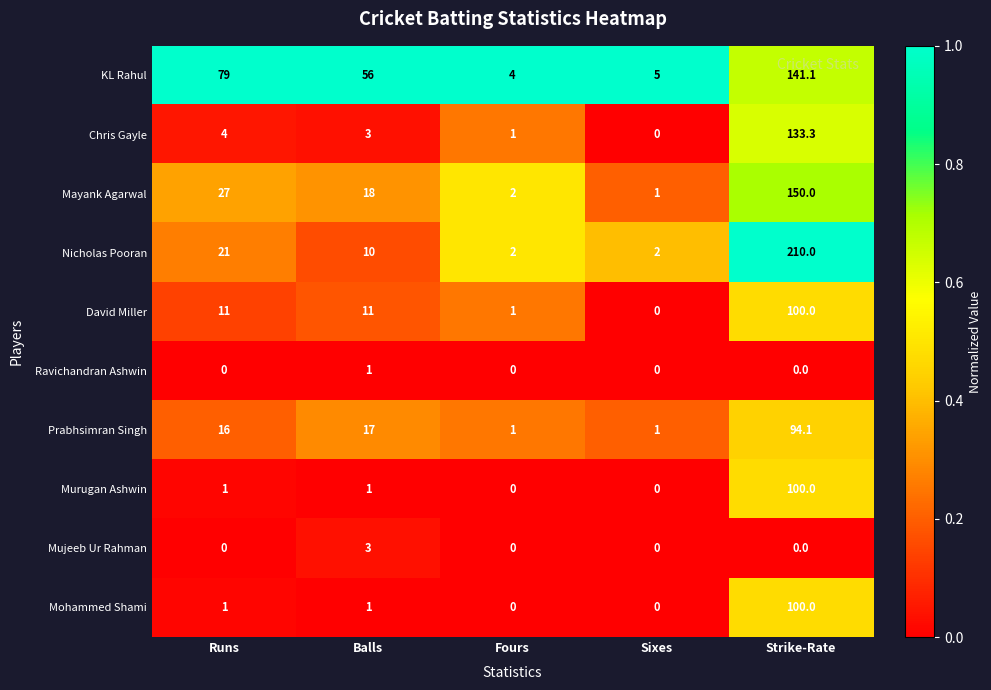

What is the difference between the second highest and minimum values in the Nicholas Pooran series?

19.0